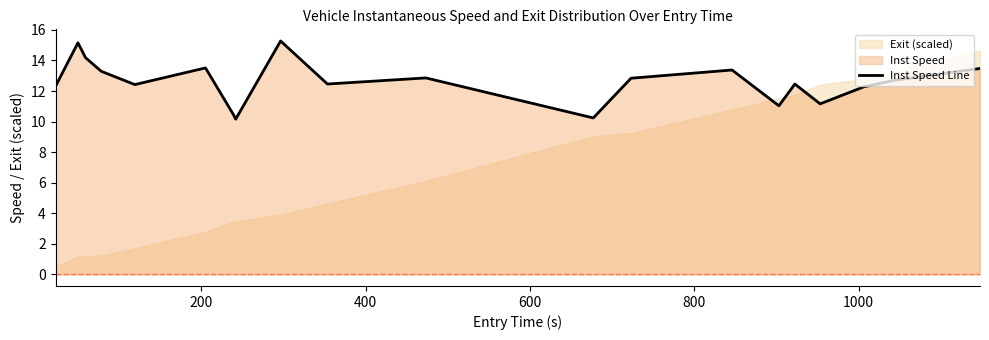

What is the maximum value for Inst Speed Line?

15.3